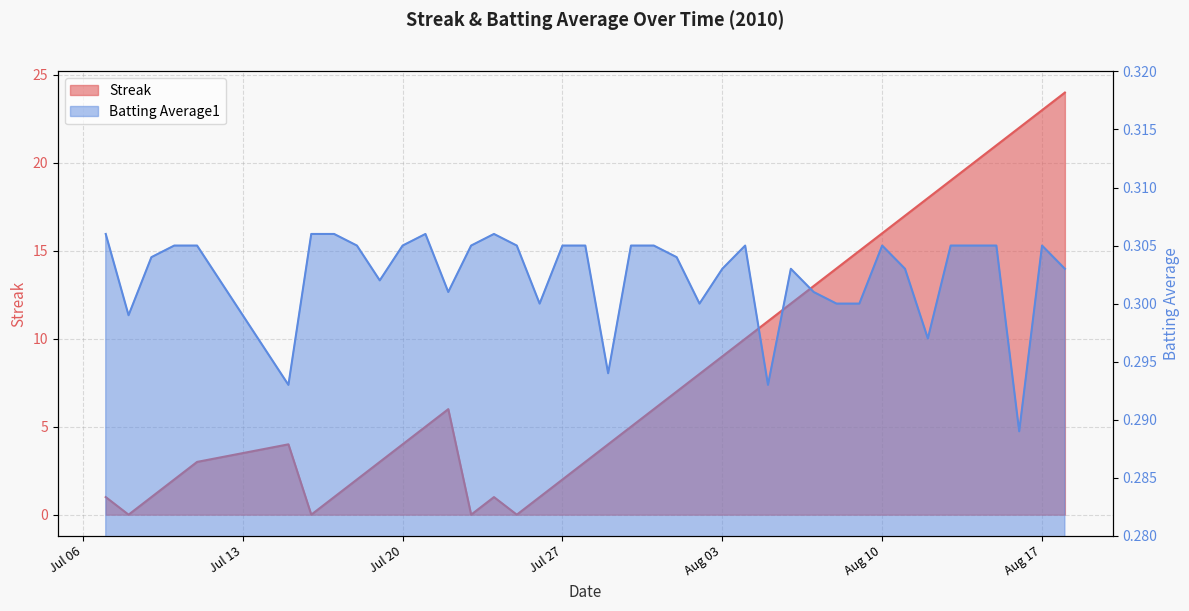

Count the Batting Average1 values in the range 0 to 1.

40